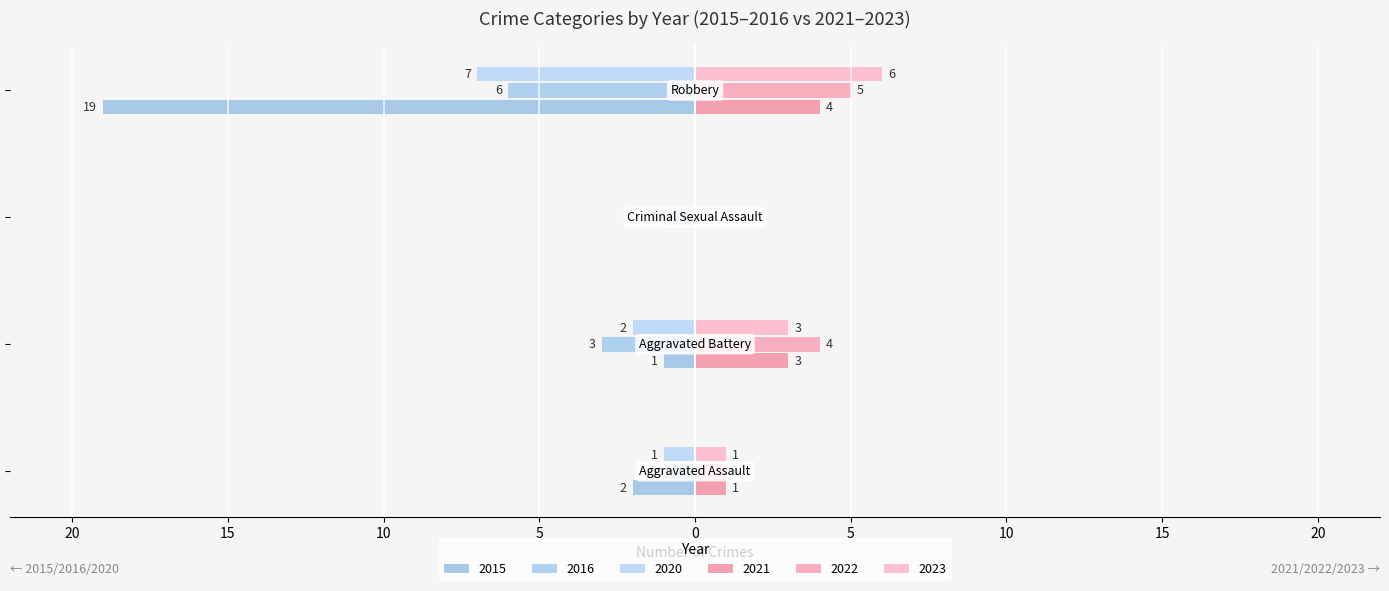

What is the label of the 4th bar from the left?

Robbery